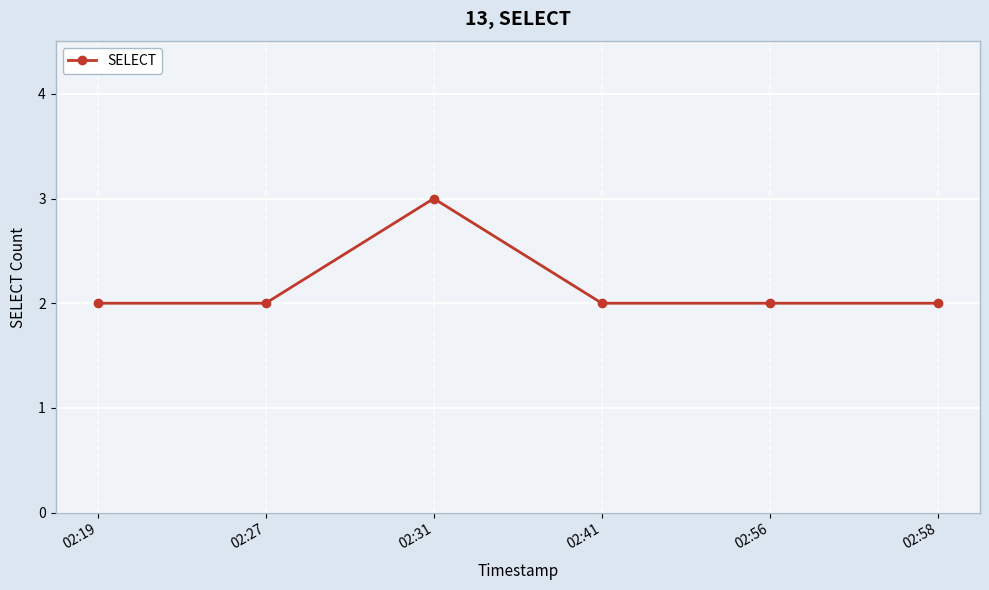

Reading left to right, transcribe all the data shown in this chart.

02:19=2	02:27=2	02:31=3	02:41=2	02:56=2	02:58=2